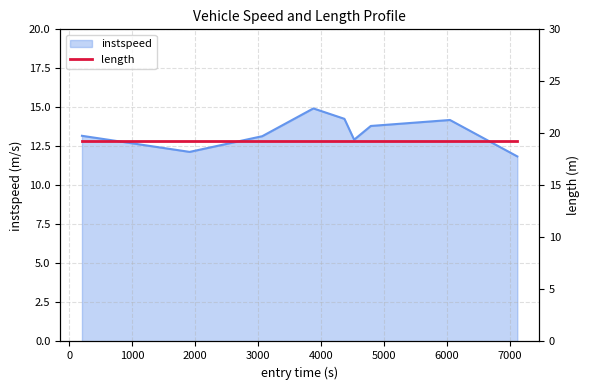

Is it true that the value at 6903 is 3.2?

False